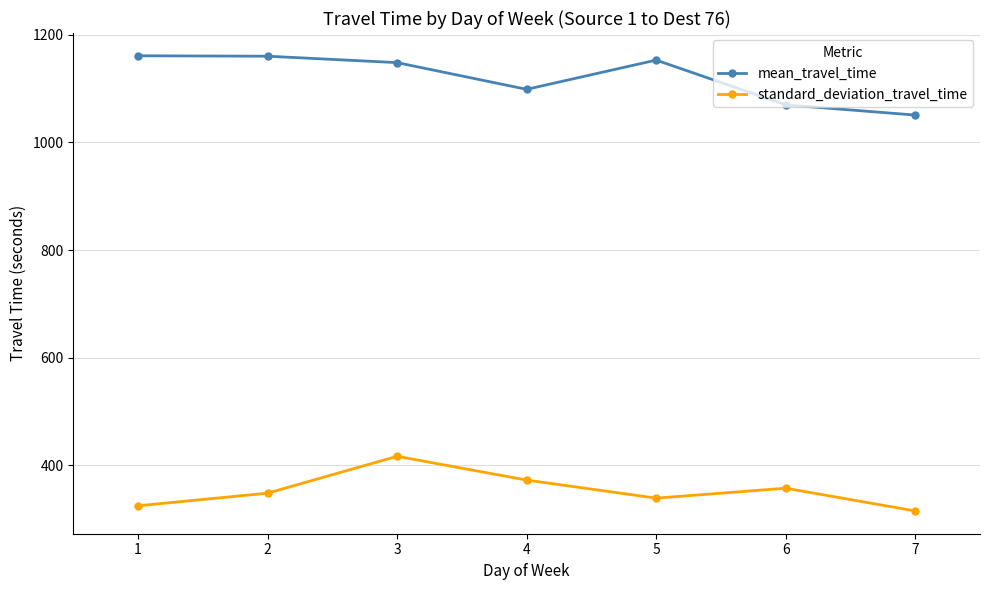

True or false: standard_deviation_travel_time and mean_travel_time cross at least once.

False